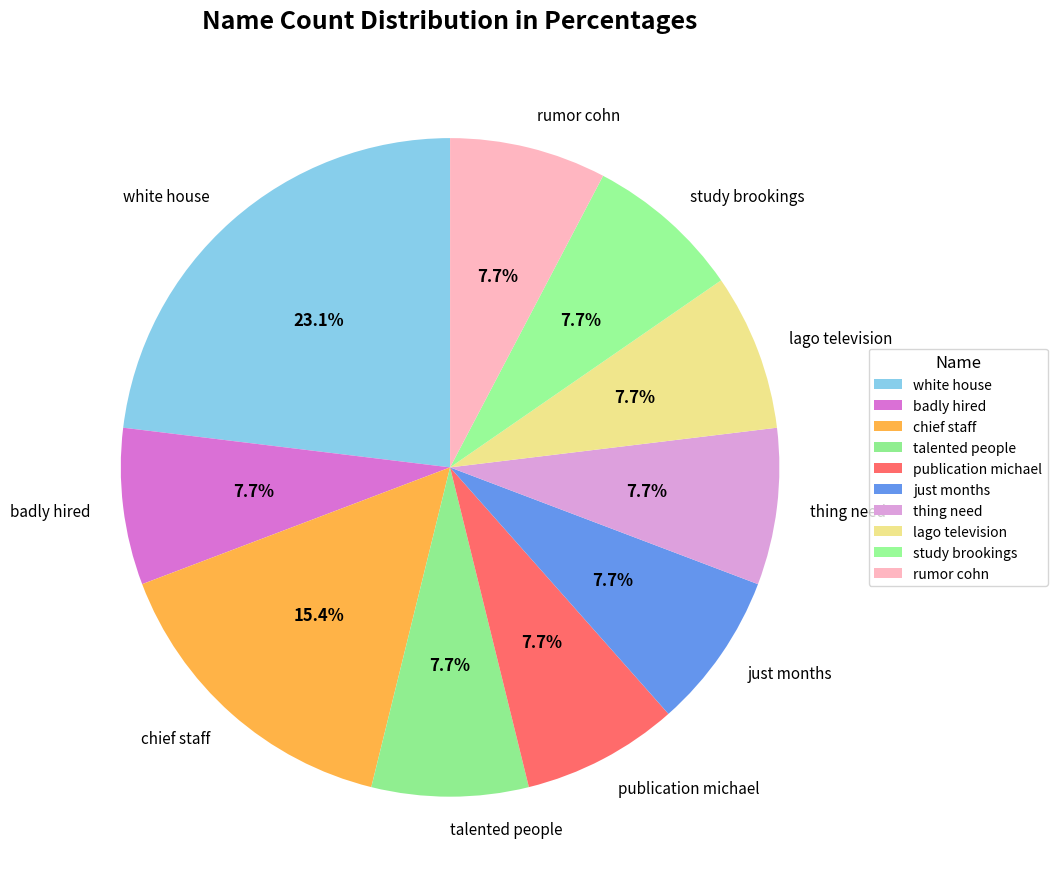

What percentage is the chief staff slice, to the nearest percent?

15%